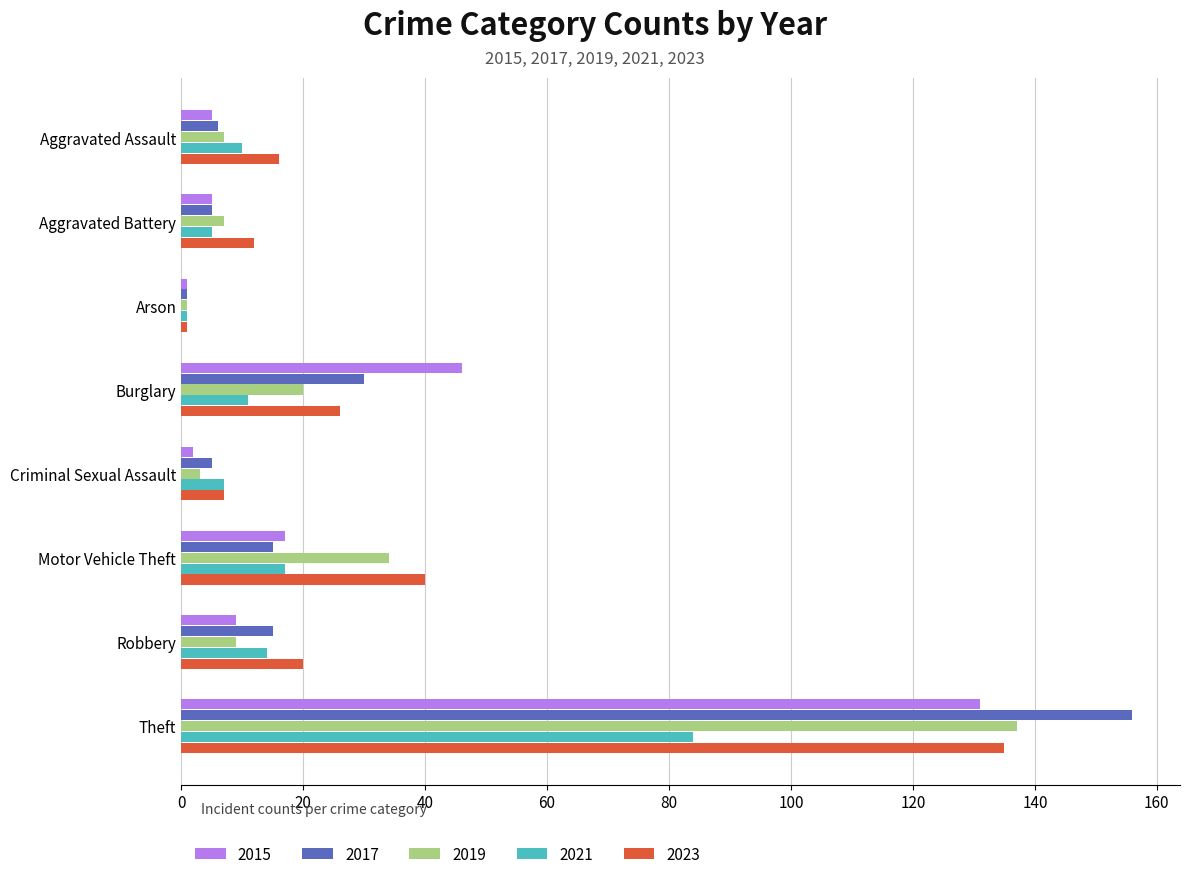

What is the difference between the maximum and minimum values in the 2015 series?

130